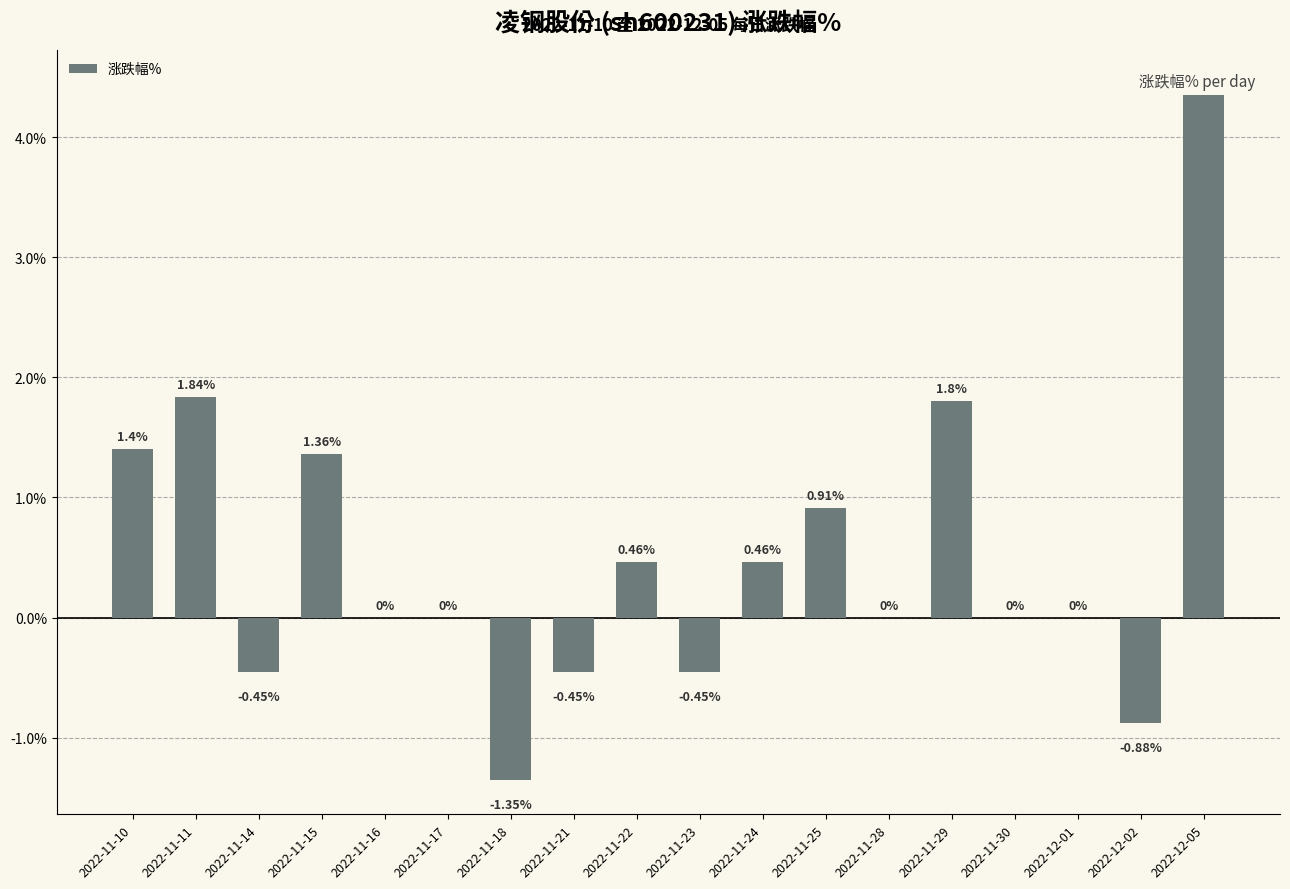

How many data points are above 0?

8